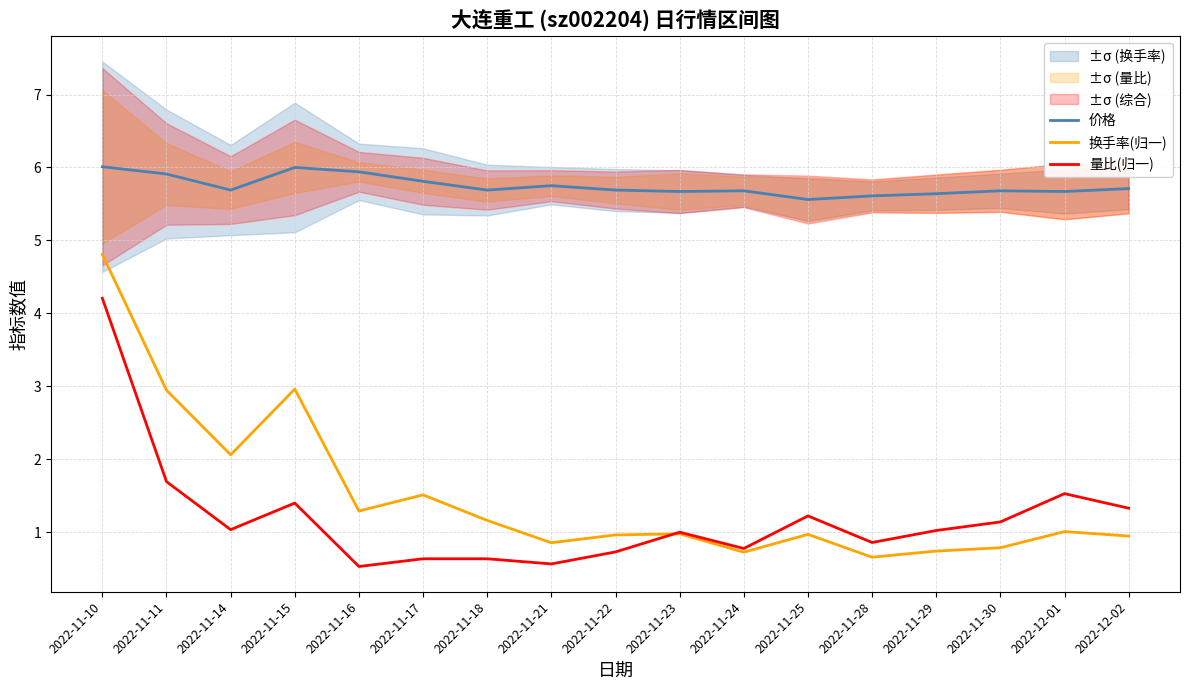

What is the approximate value of 价格 at 2022-11-24?

5.7